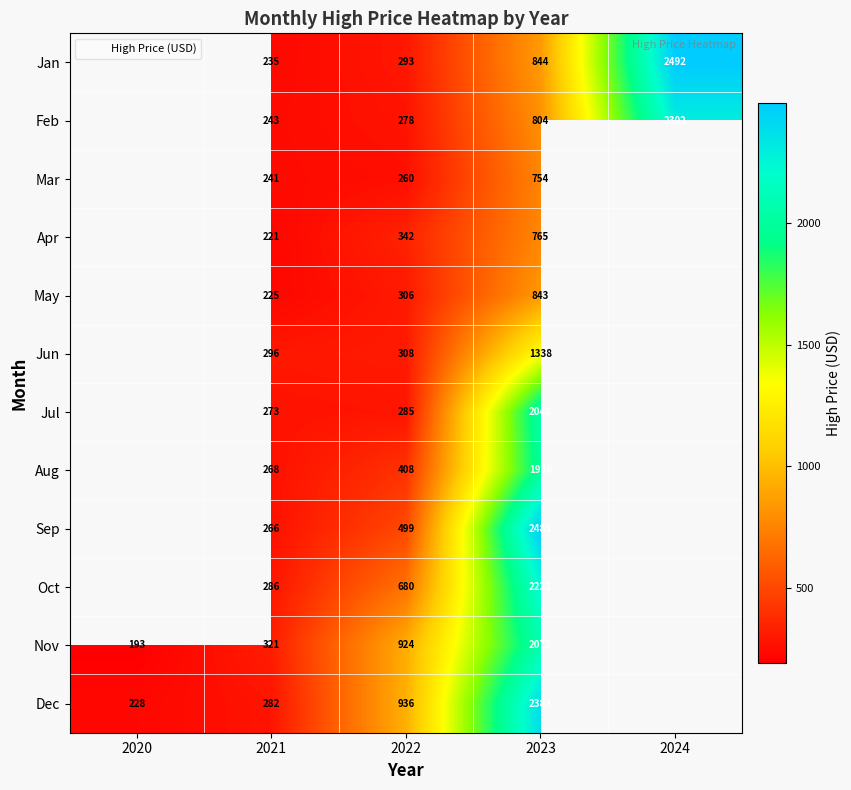

At which label is Dec closest to 1305?

2022